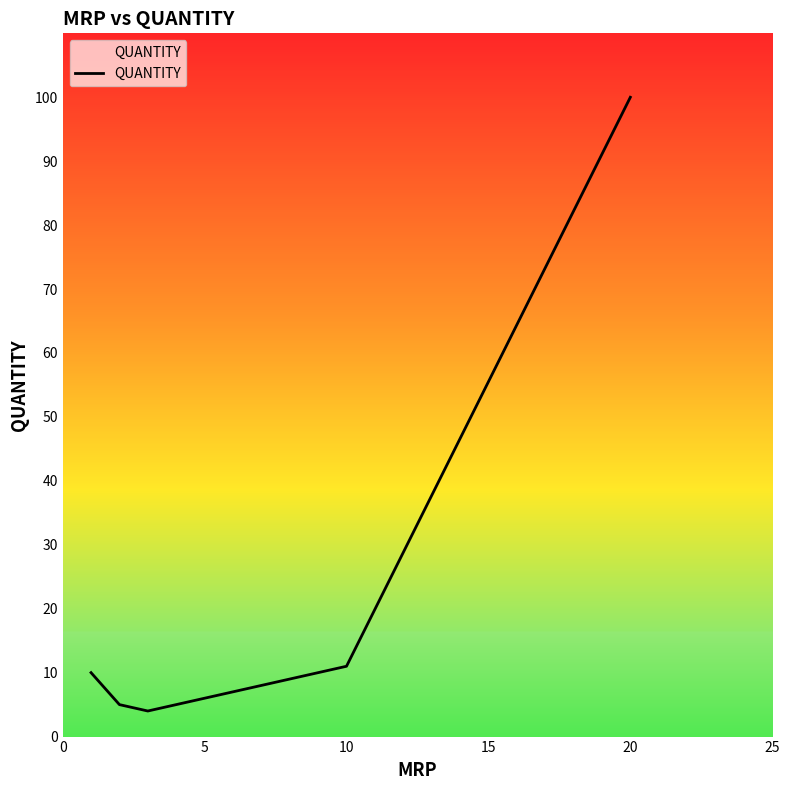

How many points are lower than both their immediate neighbors (excluding endpoints)?

1